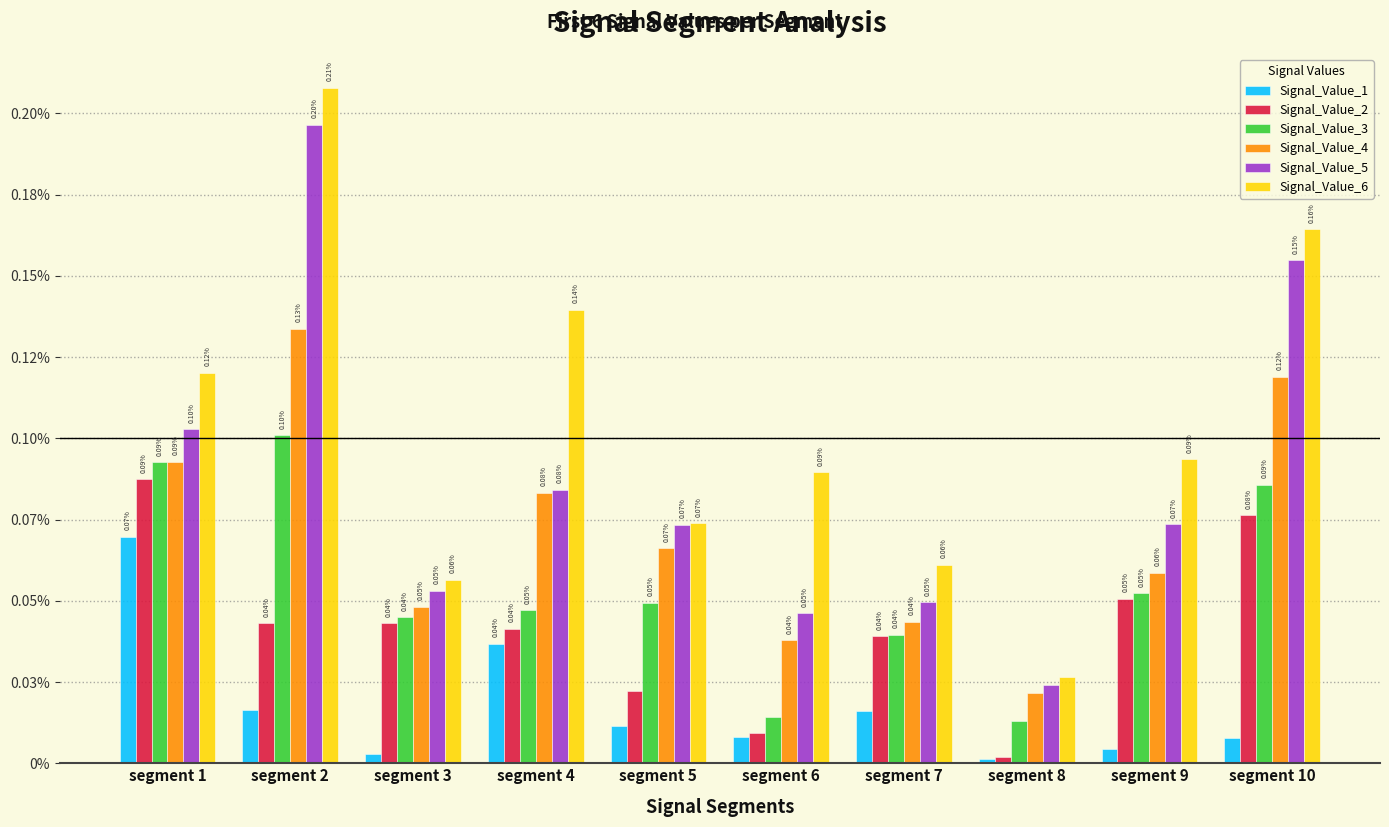

Which category has the highest value in the Signal_Value_5 series?

segment 2